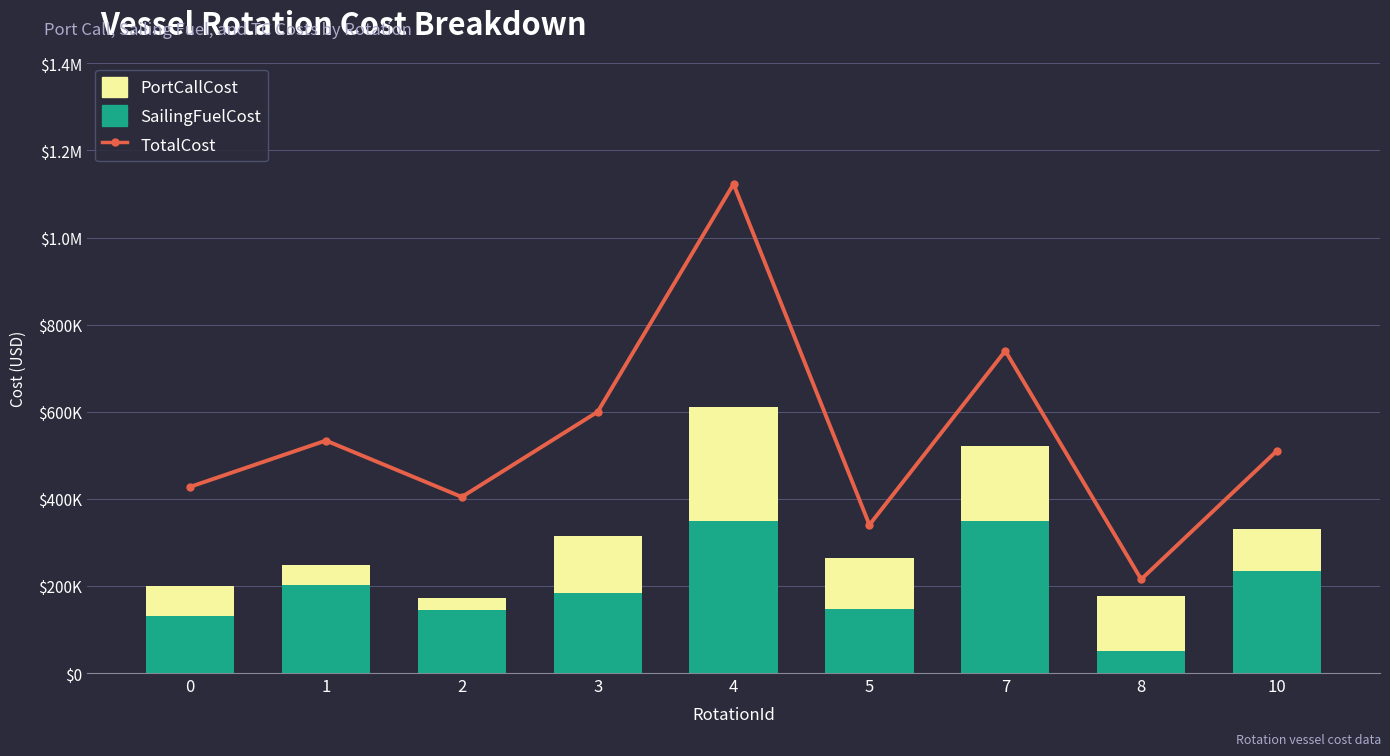

Which series has the largest total across all categories?

TotalCost